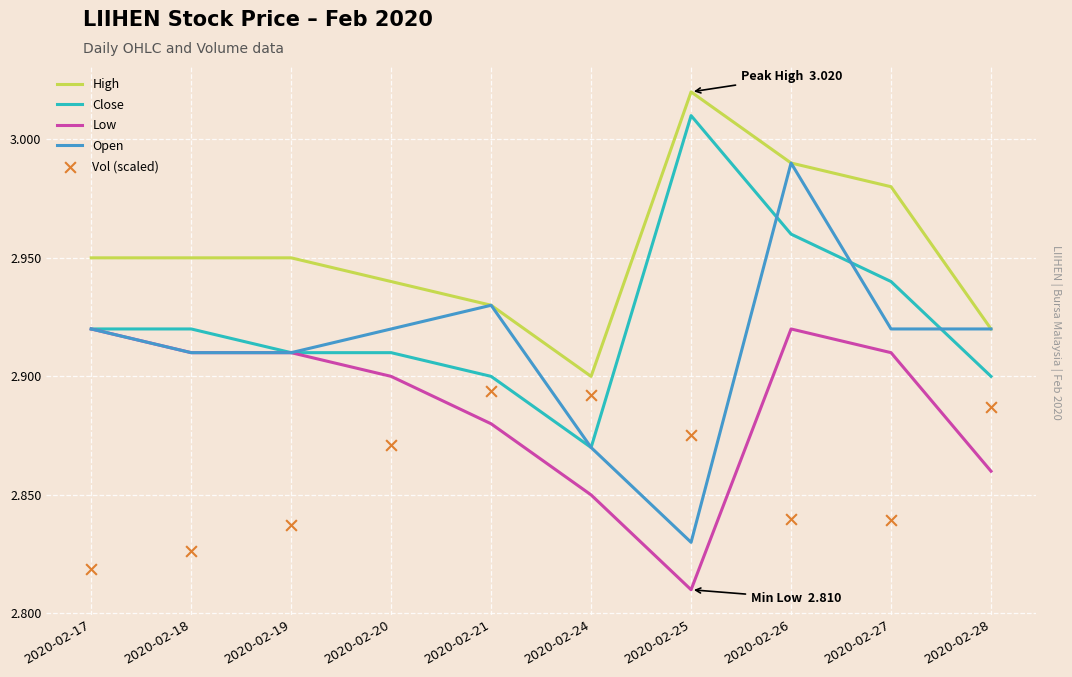

What are all the series names shown in the legend?

High, Close, Low, Open, Vol (scaled)